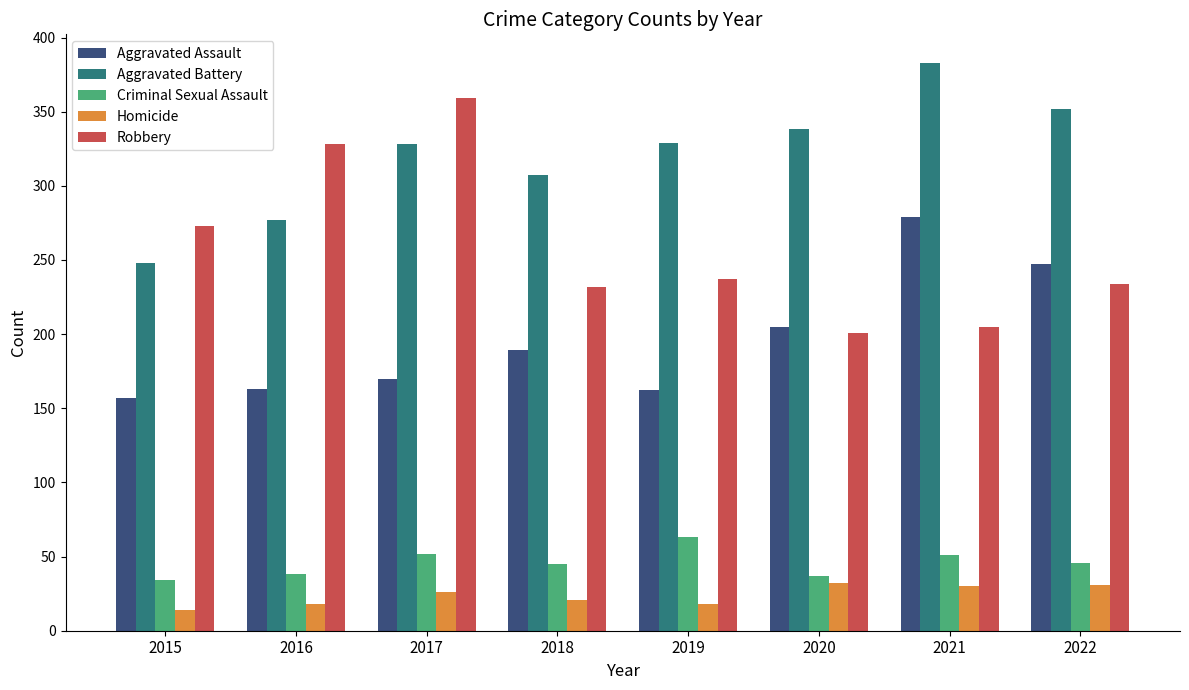

What is the value of the Homicide bar at the 7th from the left?

30